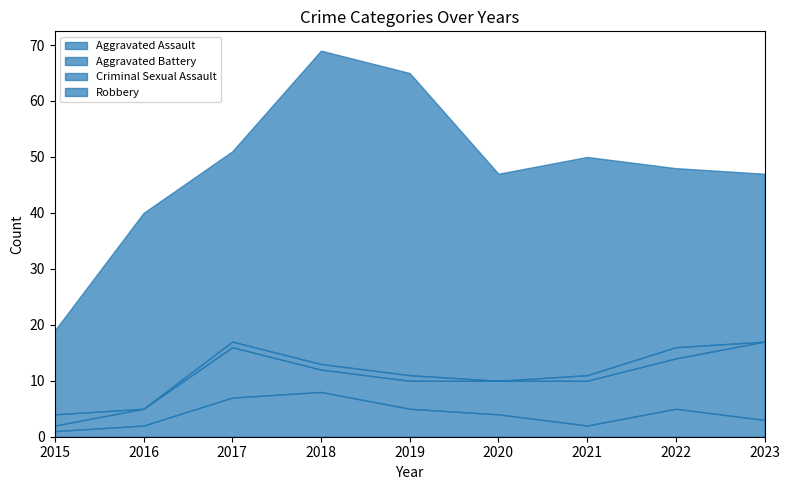

Where does the Aggravated Assault series first go above 4?

2017